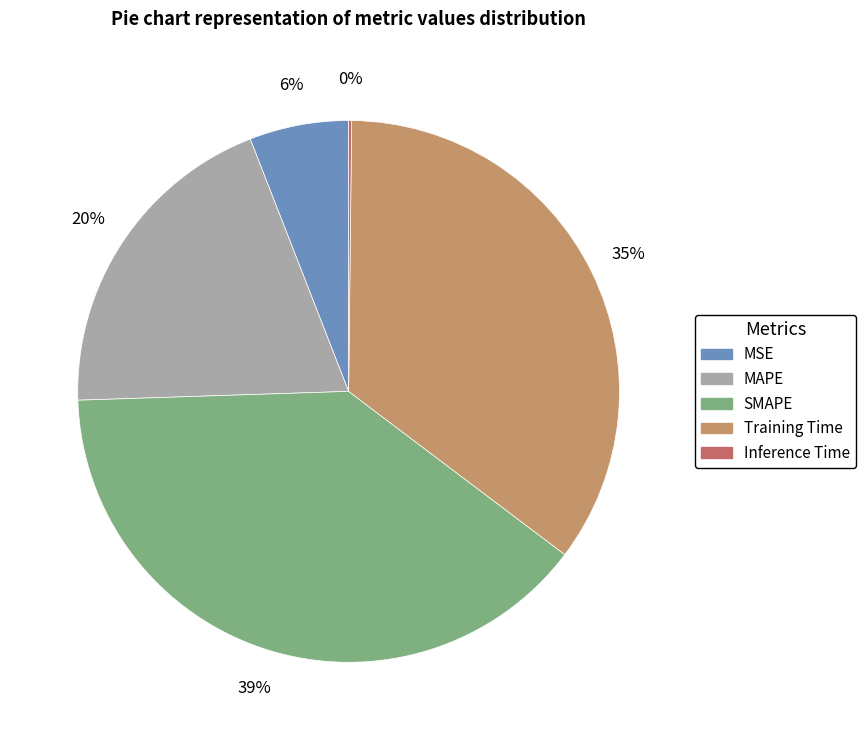

To the nearest percent, what is the difference between the largest and smallest slice percentages?

39%